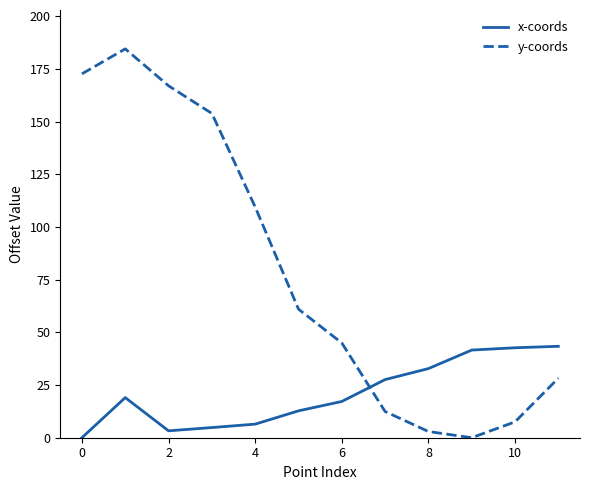

What is the difference between the maximum and second lowest values in the x-coords series?

40.1